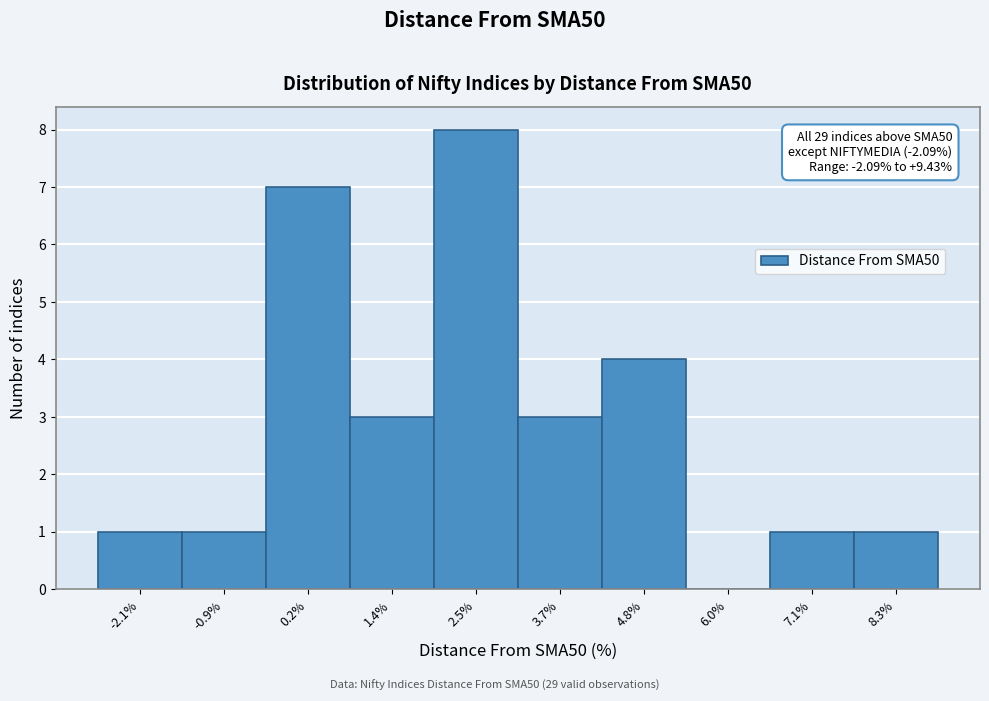

Reading right to left, what are all the values shown in this chart?

8.3%=1	7.1%=1	6.0%=0	4.8%=4	3.7%=3	2.5%=8	1.4%=3	0.2%=7	-0.9%=1	-2.1%=1